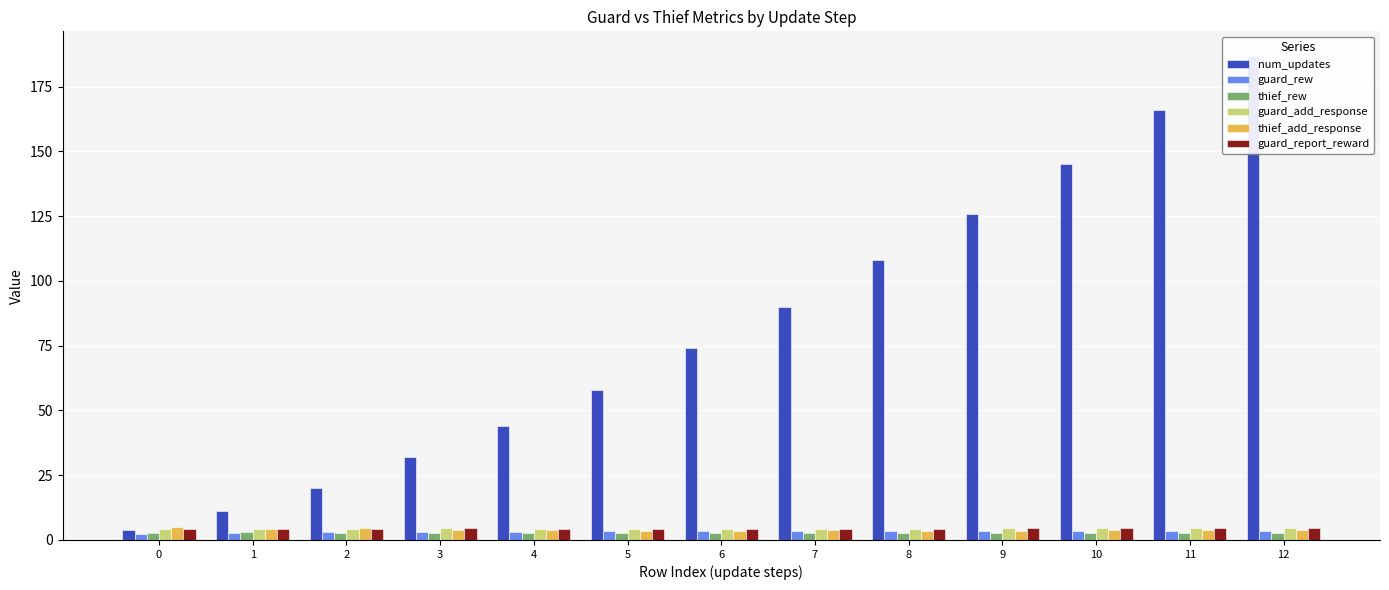

Does the chart contain stacked bars?

No